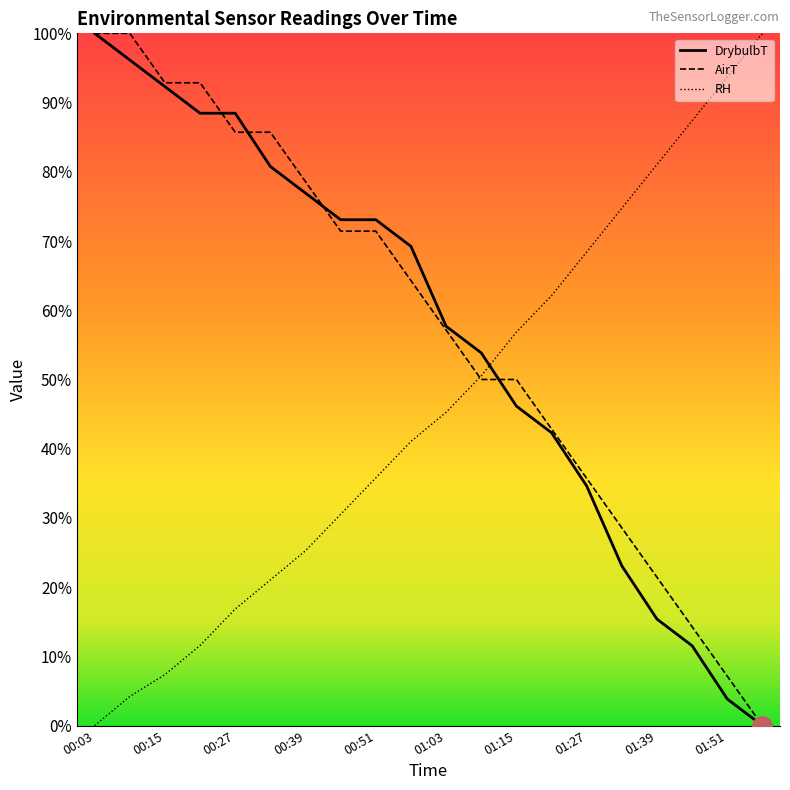

How many positive values does the RH series have?

19